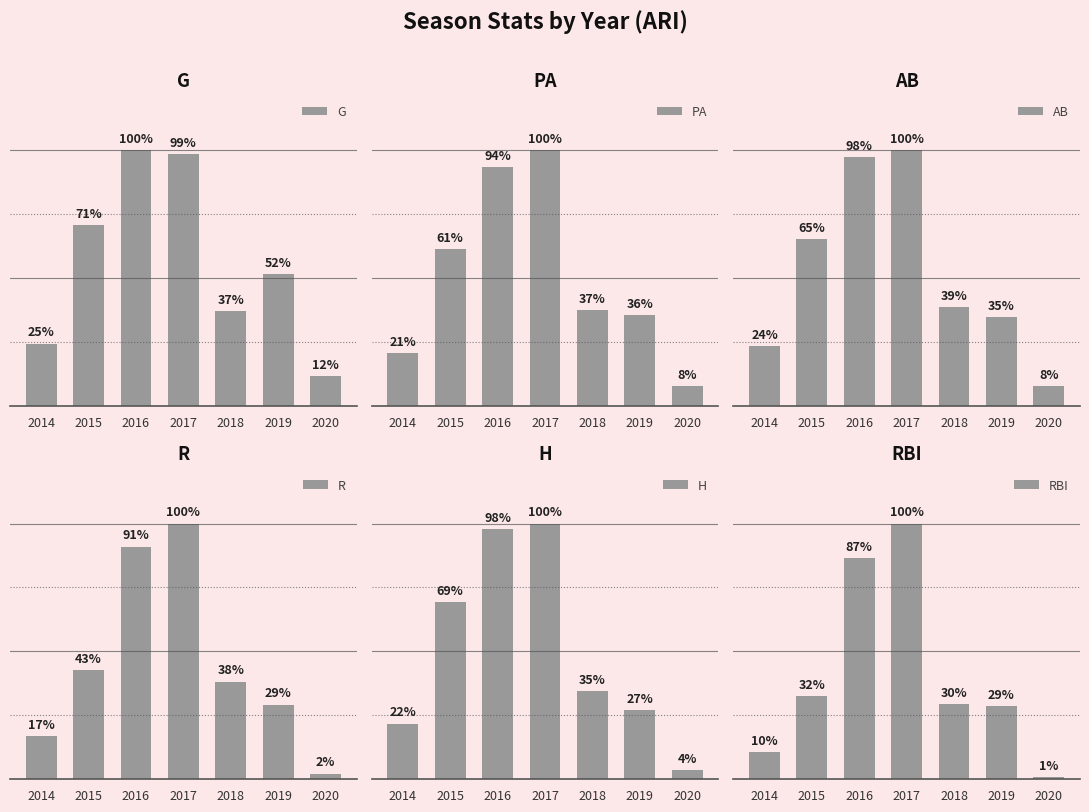

List the labels in order of H value, smallest first.

2020, 2014, 2019, 2018, 2015, 2016, 2017